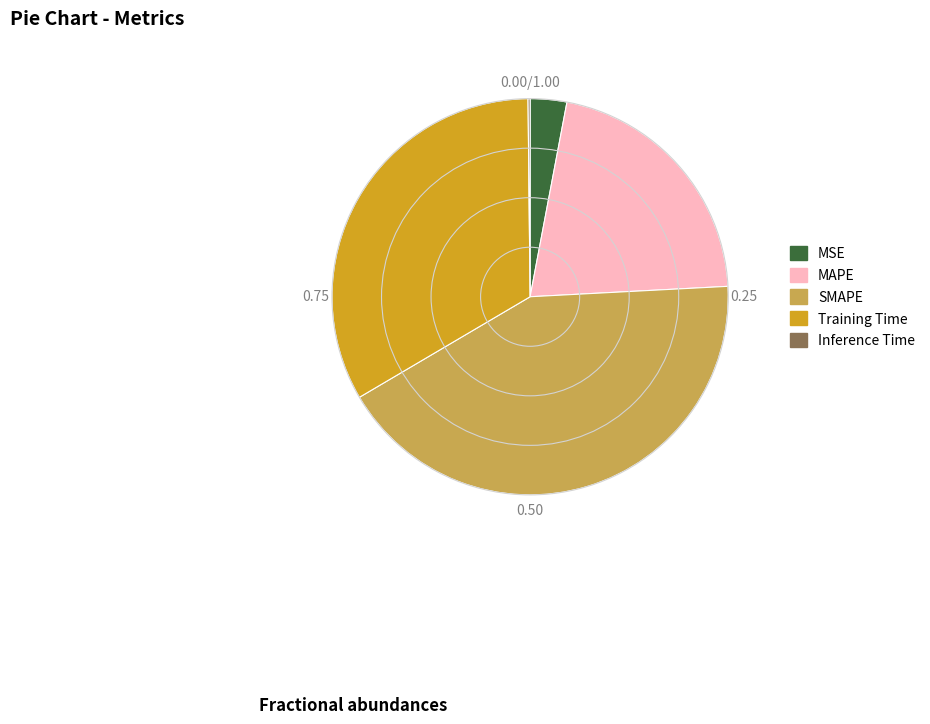

Between SMAPE and MSE, which is larger?

SMAPE